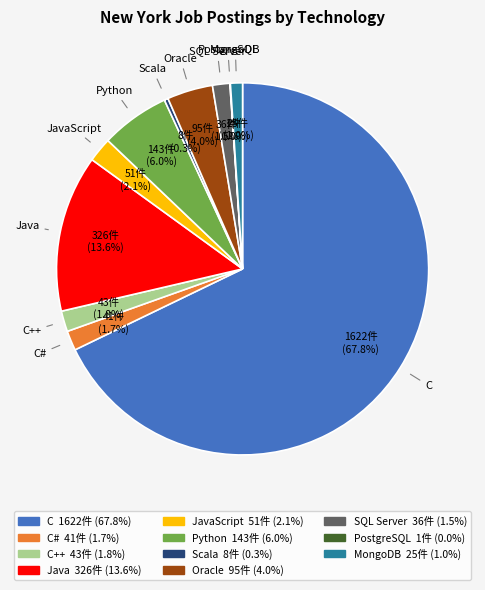

Is there a majority slice in this chart?

Yes